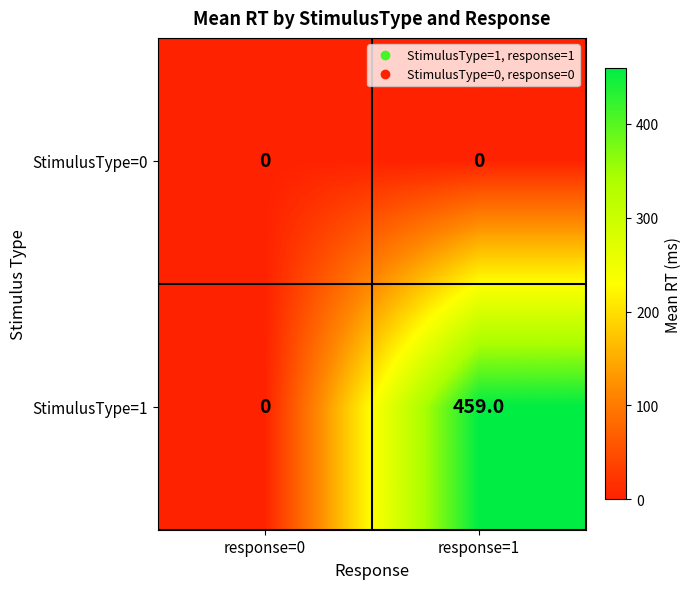

How many series are shown in this chart?

2